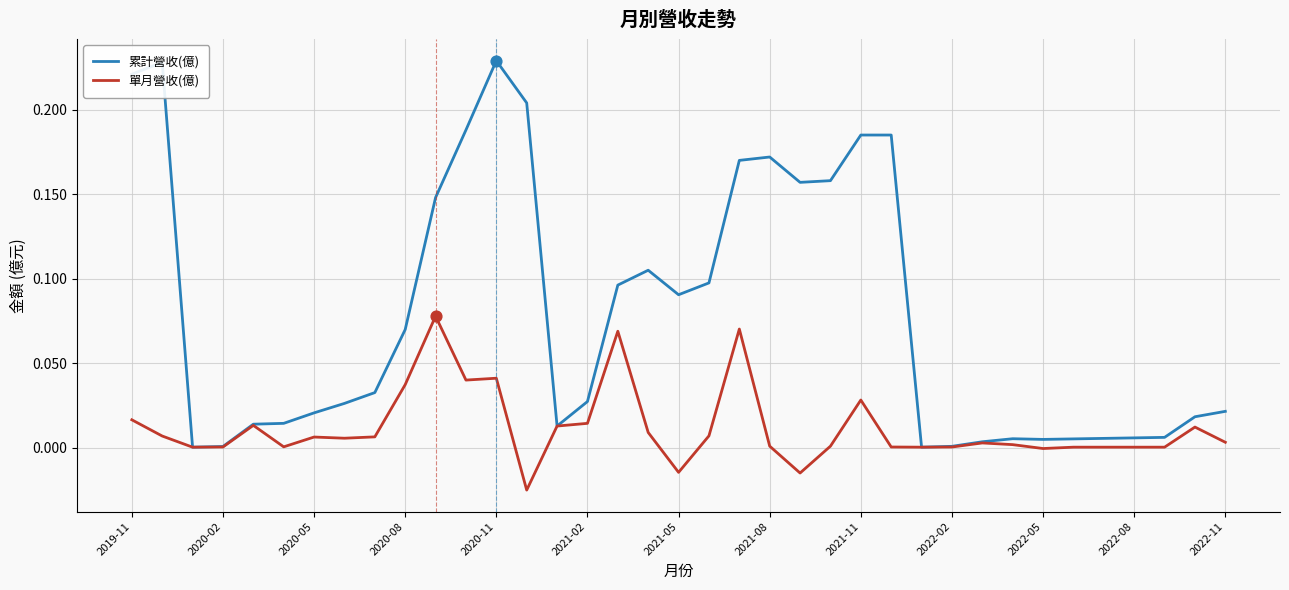

What are all the series names shown in the legend?

累計營收(億), 單月營收(億)